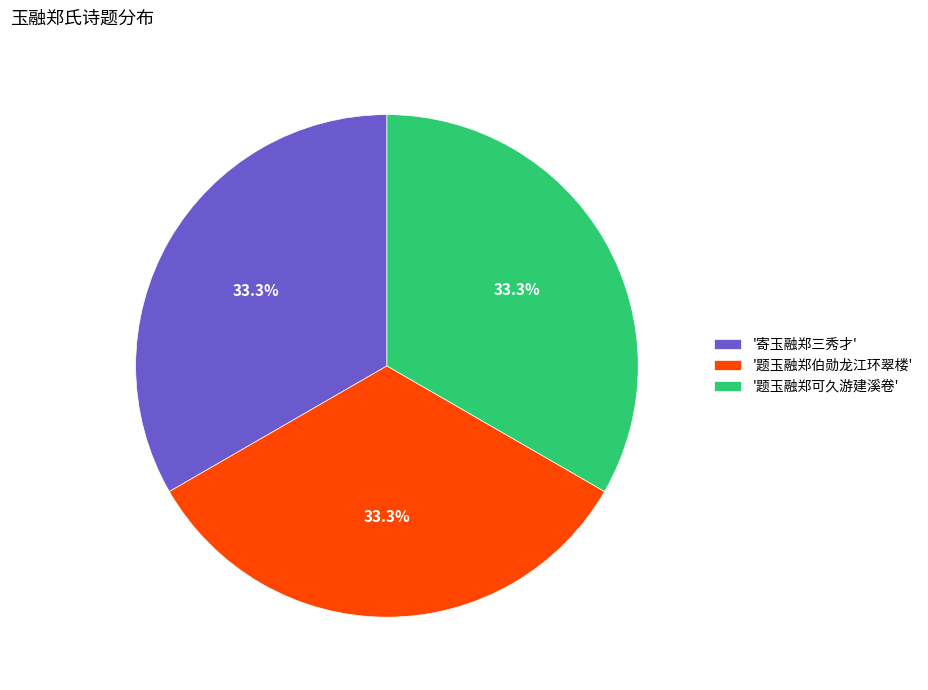

Does '题玉融郑可久游建溪卷' represent more than half of the total?

No